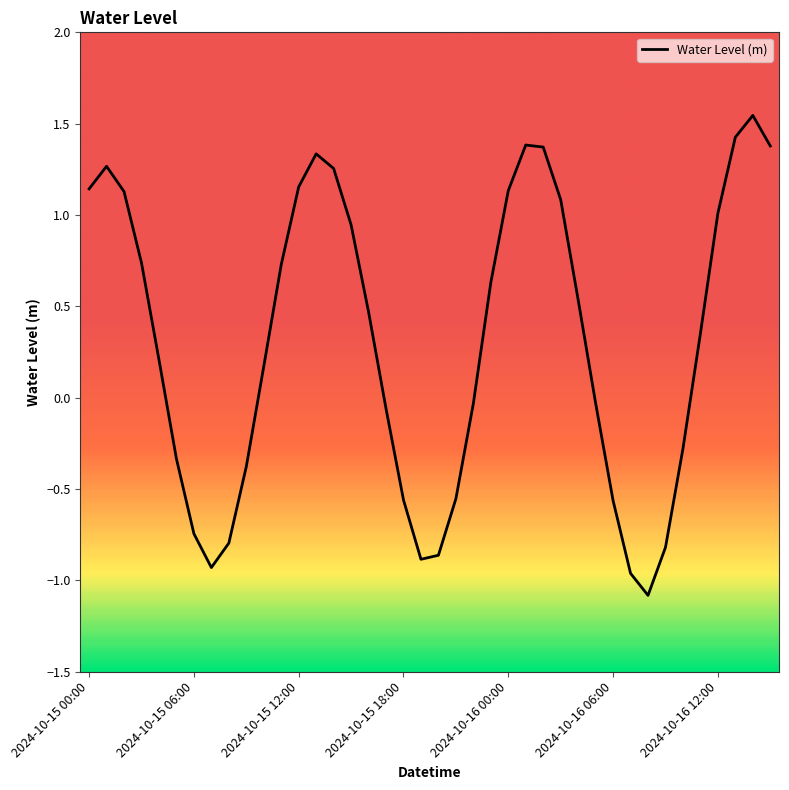

What is the minimum value shown in the chart?

-1.1